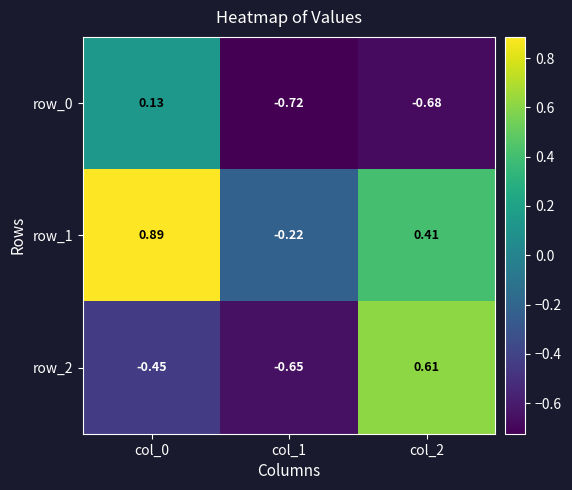

How many positive values does the row_2 series have?

1